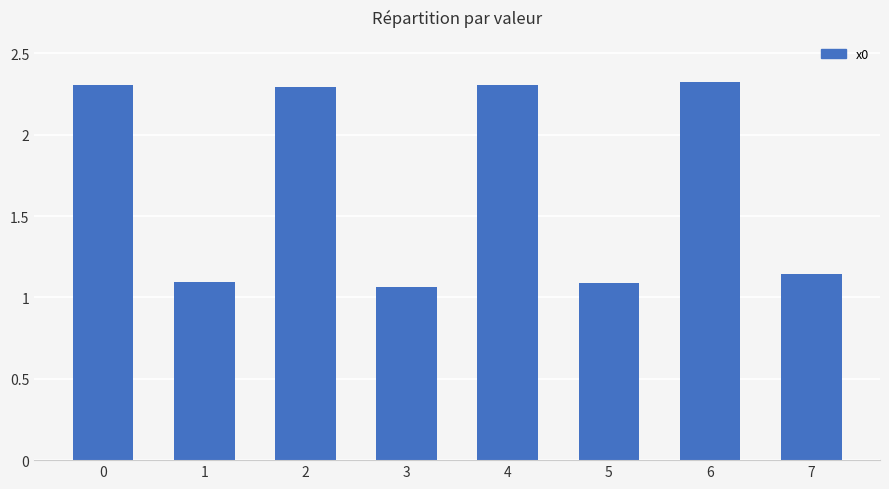

What is the average value?

1.7